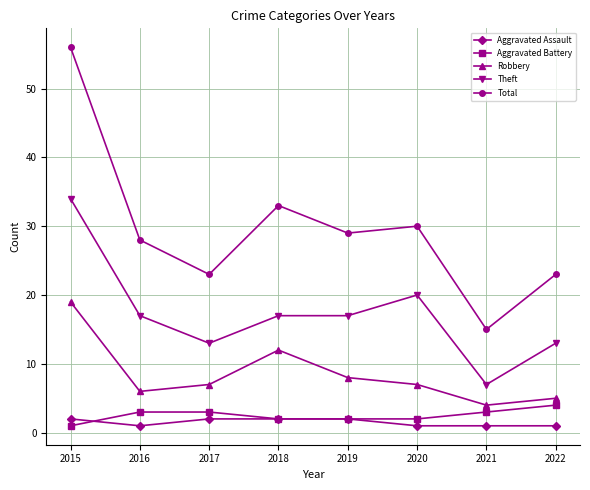

How many data points does each series have?

8